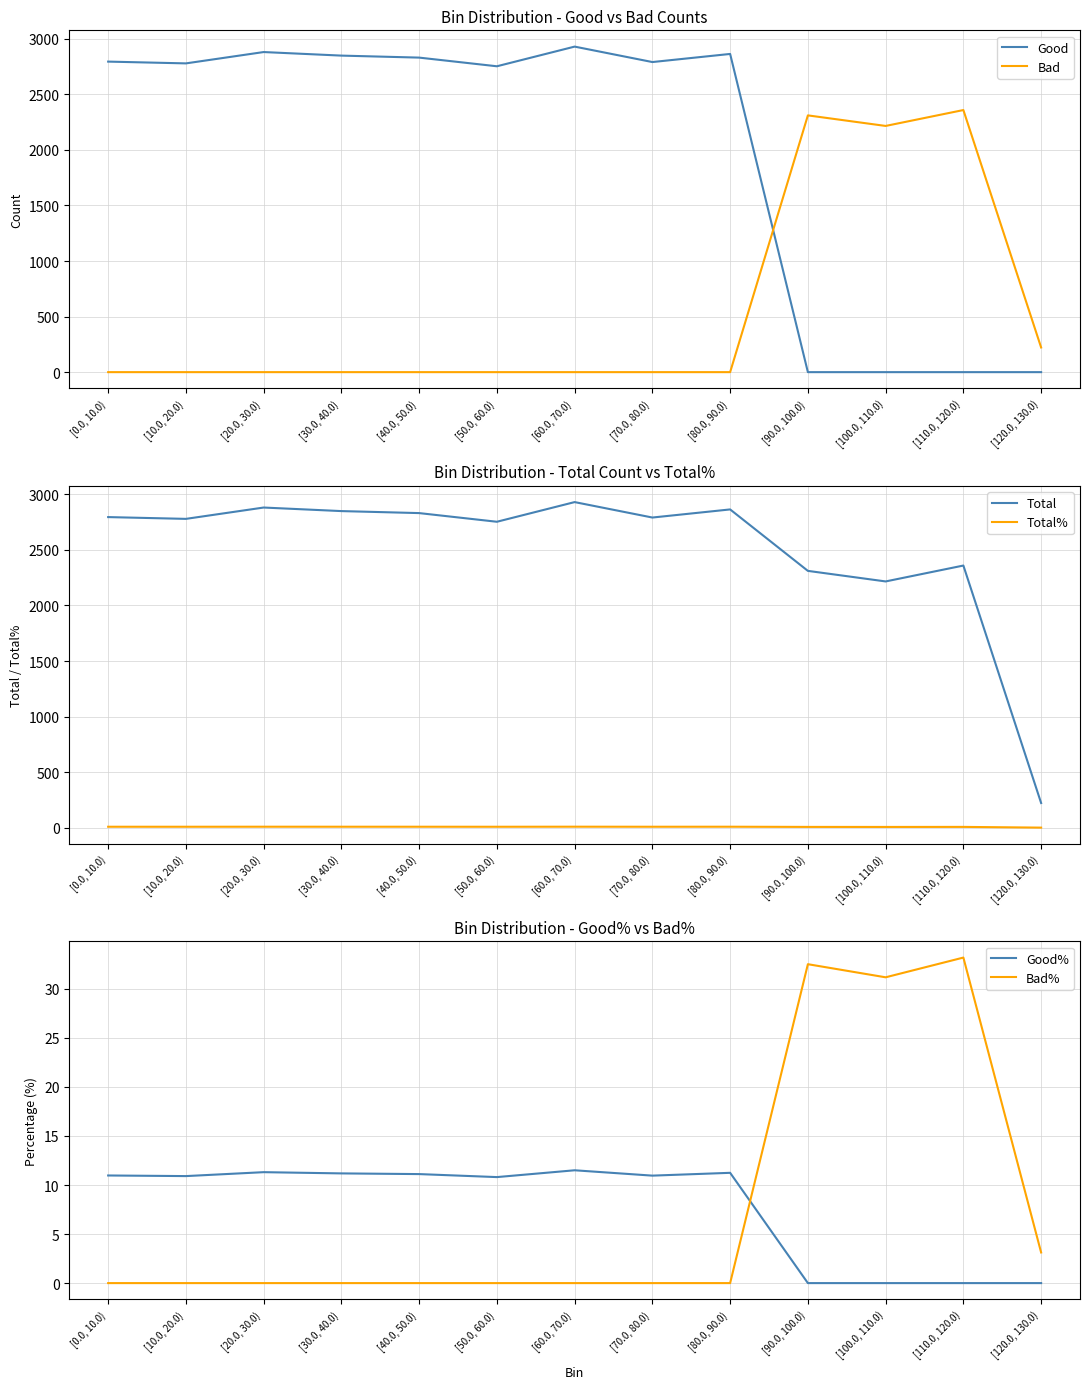

At which label is Bad closest to 1179?

[120.0, 130.0)